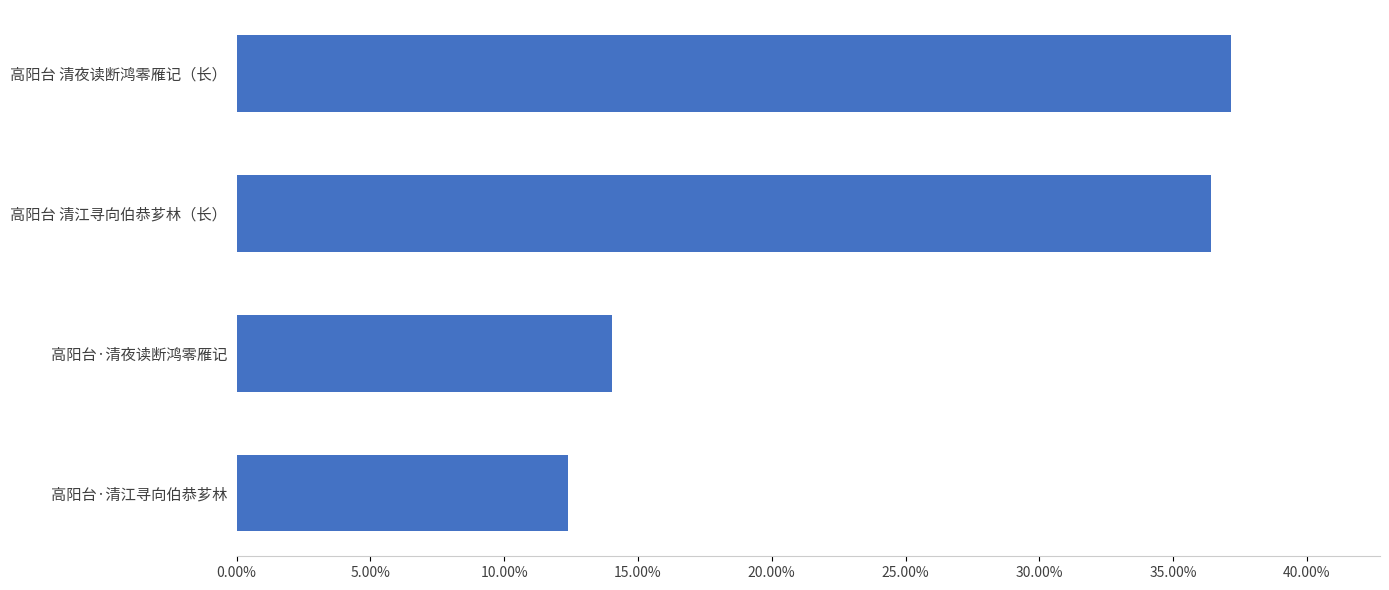

What is the average value?

0.2